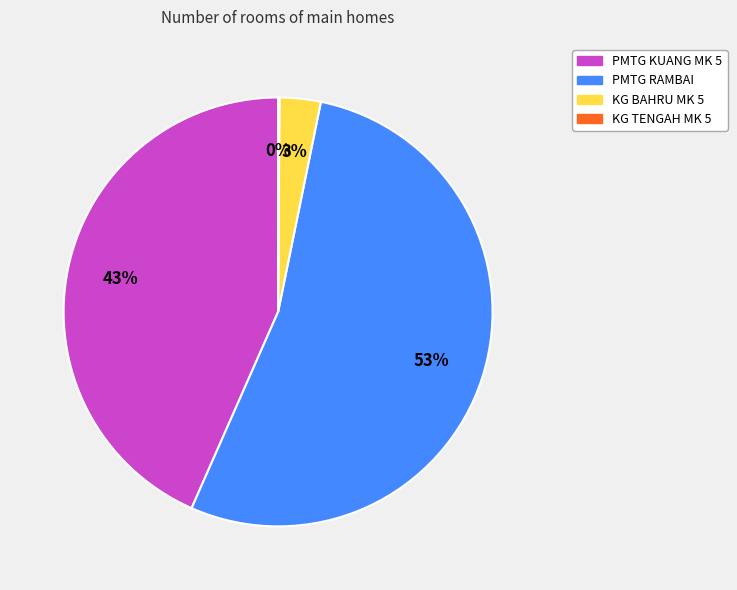

Which category accounts for the majority?

PMTG RAMBAI